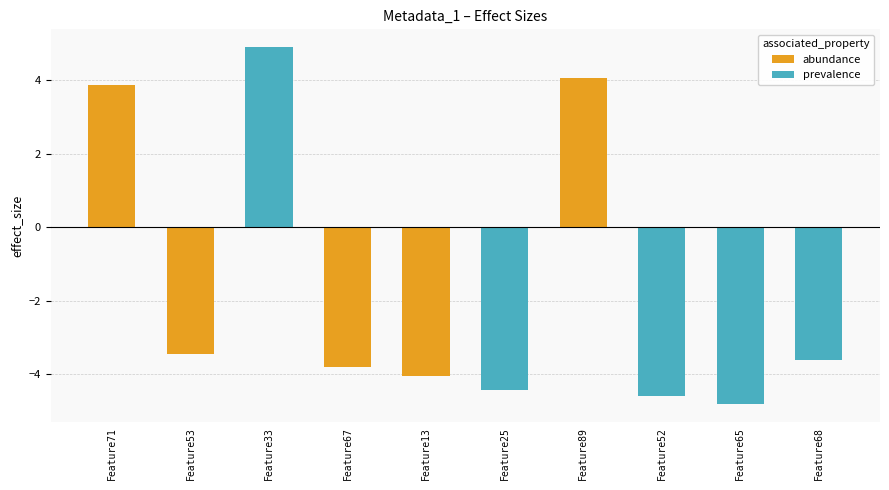

Between Feature67 and Feature13, which series saw the biggest shift?

abundance